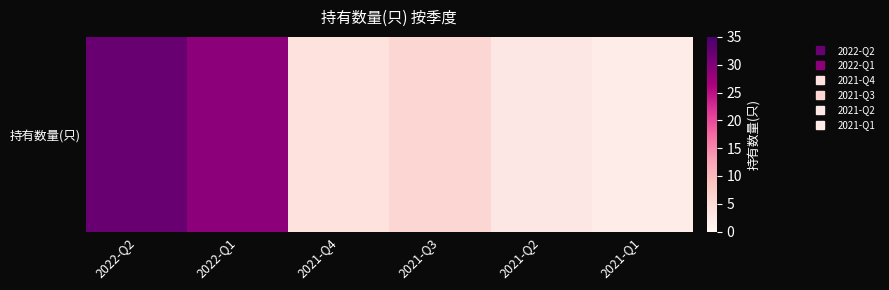

What is the difference between the maximum and second lowest values?

29